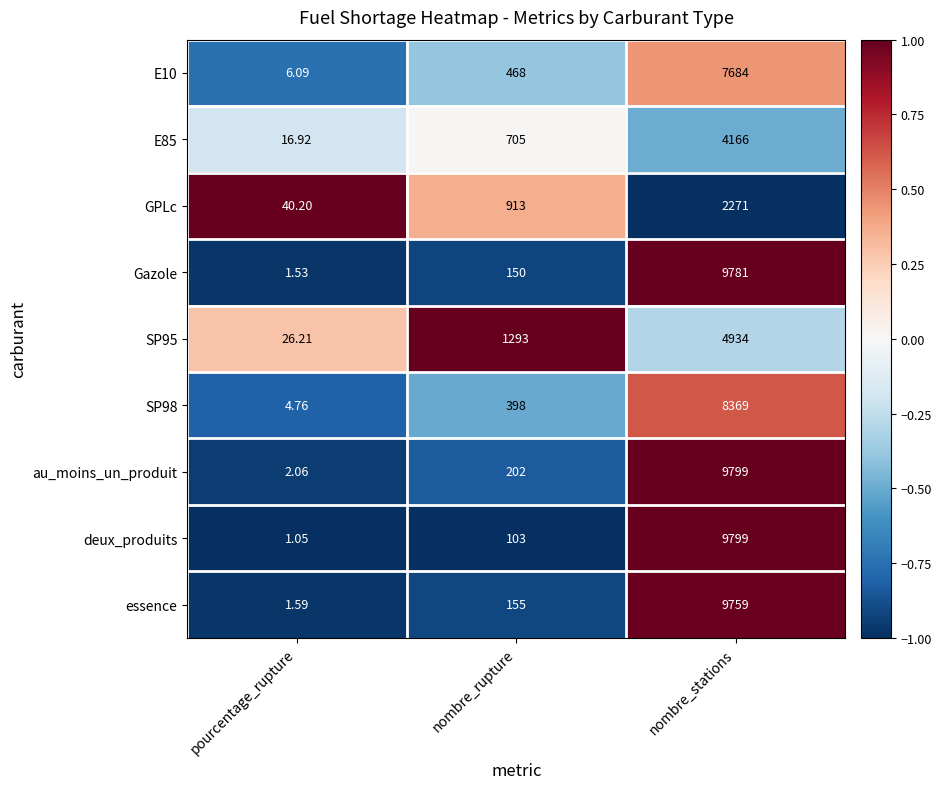

Which series has the largest range (max minus min)?

deux_produits